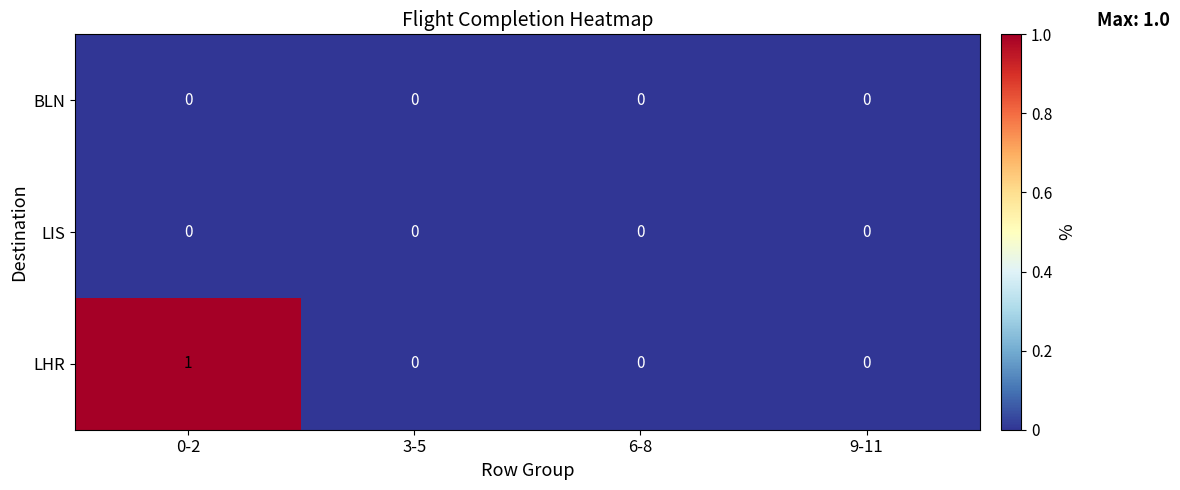

At which category does the chart reach its peak across all series?

0-2